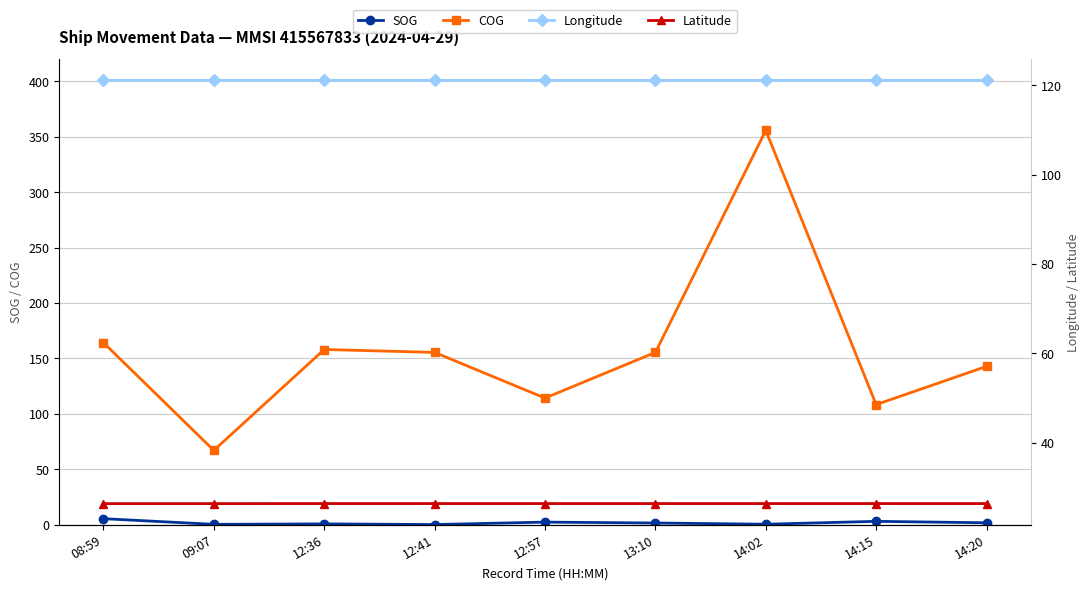

At which label does Latitude reach its peak?

12:36